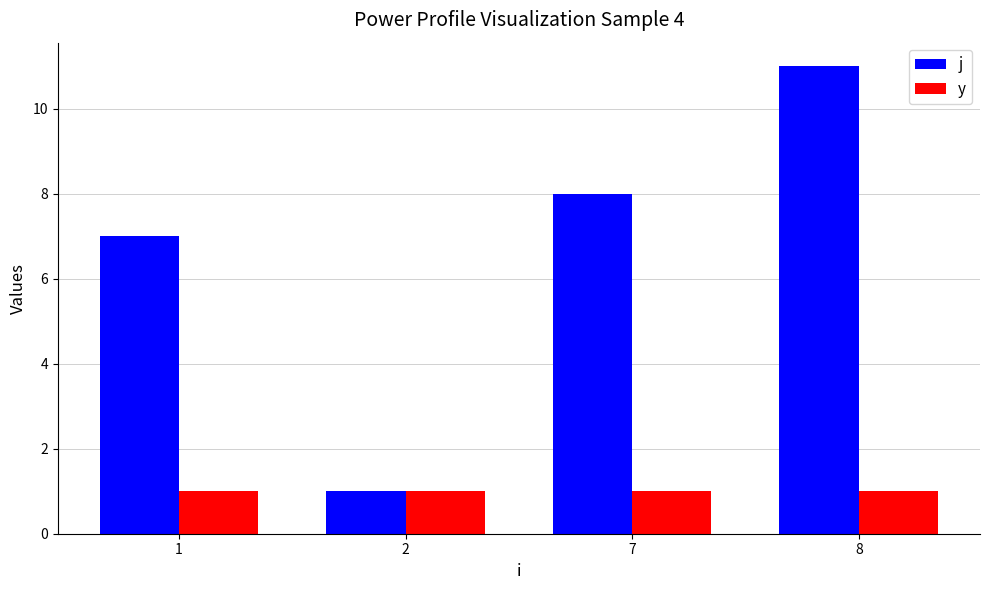

At which label is y closest to 0?

8